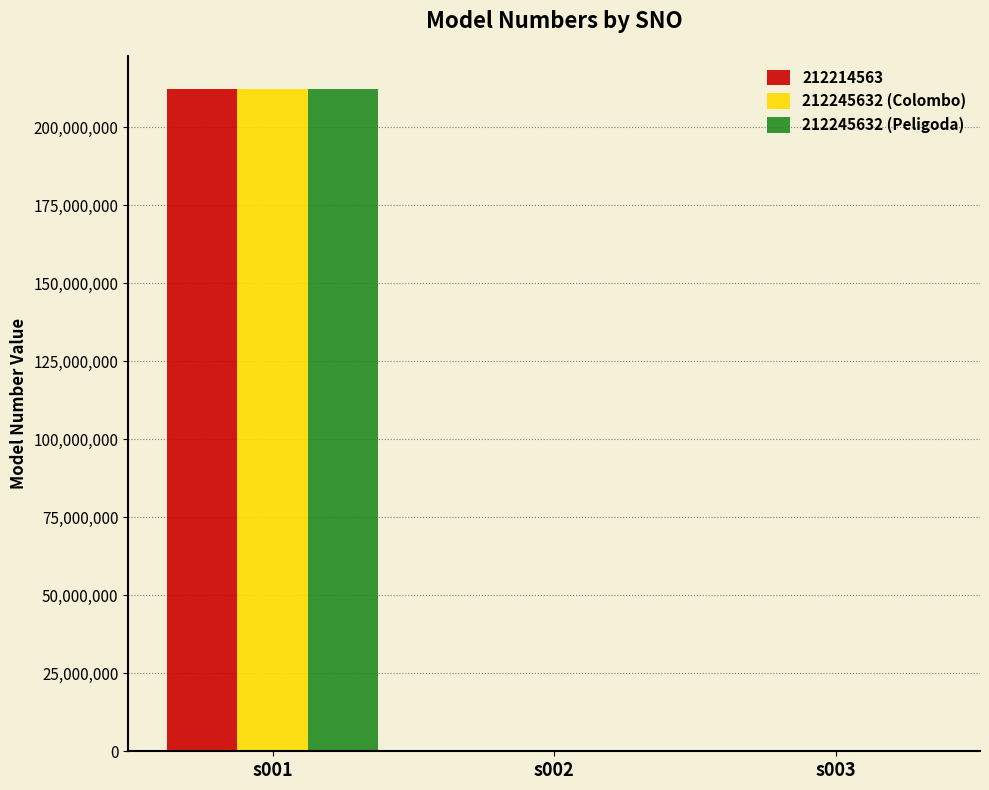

How many values in the 212245632 (Colombo) series exceed 0?

1